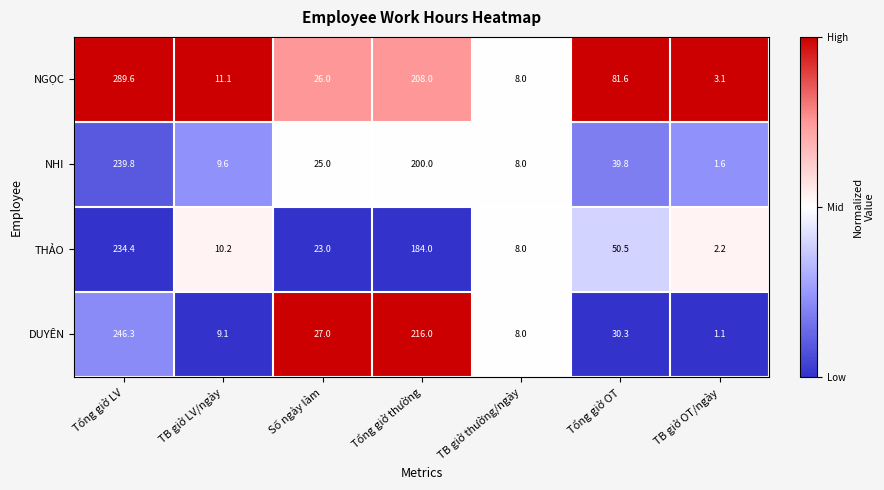

What is the minimum value for DUYÊN?

1.1